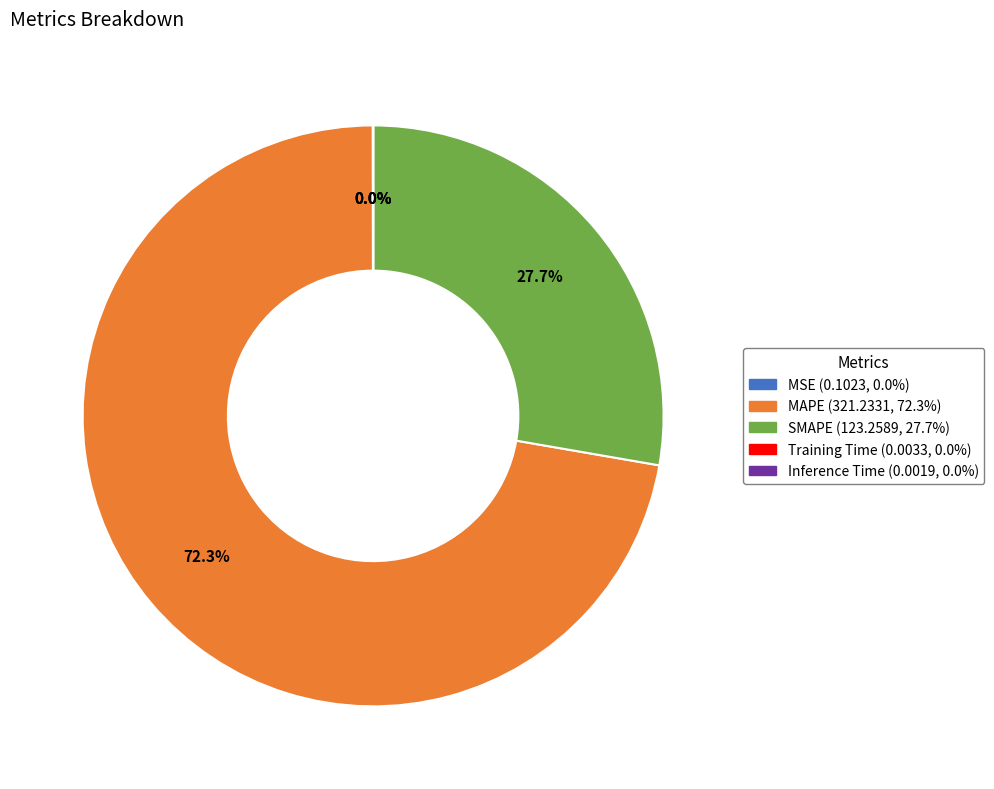

What is the ratio of the value at MAPE to the value at SMAPE?

2.6